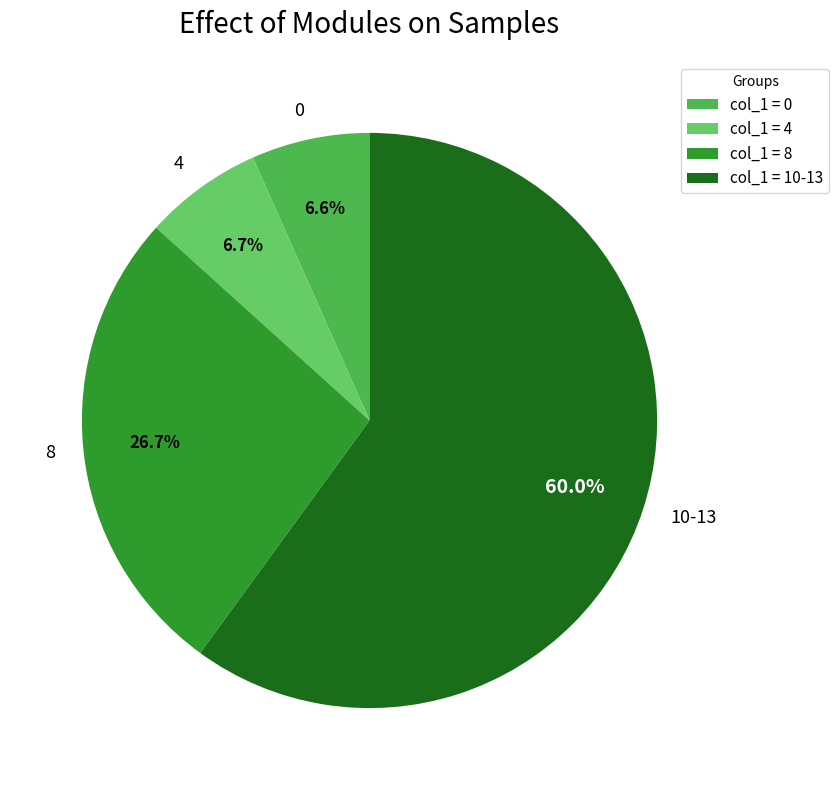

What percentage do 10-13 and 4 together represent?

66.7%